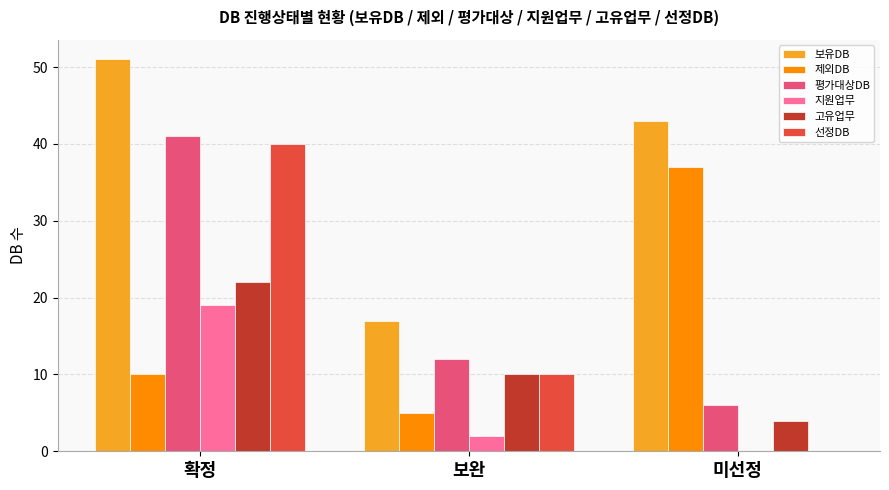

Reading left to right, list all the values displayed in this chart.

보유DB: 확정=51	보완=17	미선정=43
제외DB: 확정=10	보완=5	미선정=37
평가대상DB: 확정=41	보완=12	미선정=6
지원업무: 확정=19	보완=2	미선정=0
고유업무: 확정=22	보완=10	미선정=4
선정DB: 확정=40	보완=10	미선정=0